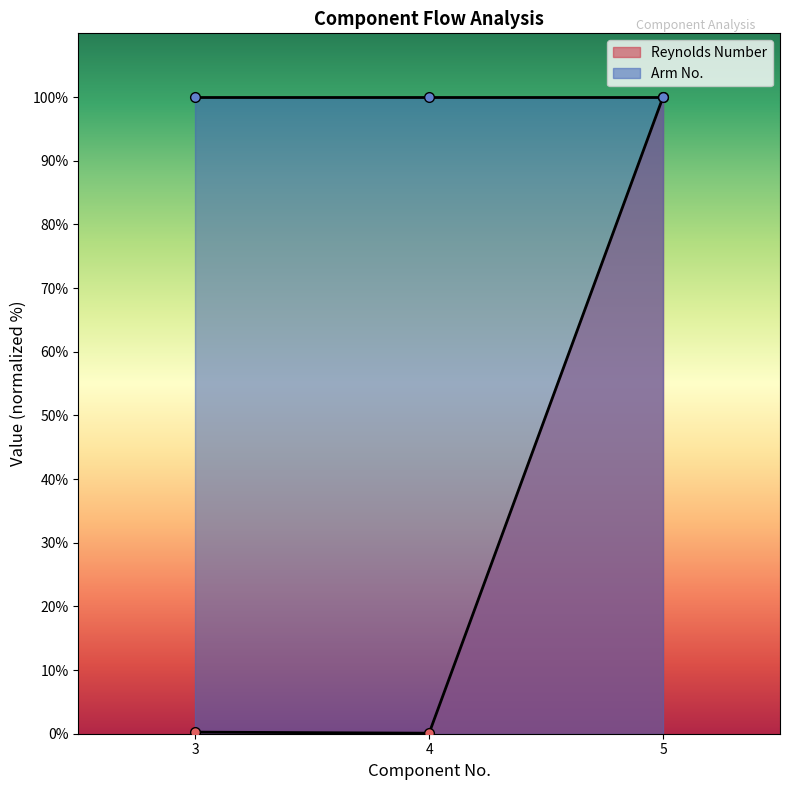

True or false: the data shows 0.1 at 4.

True